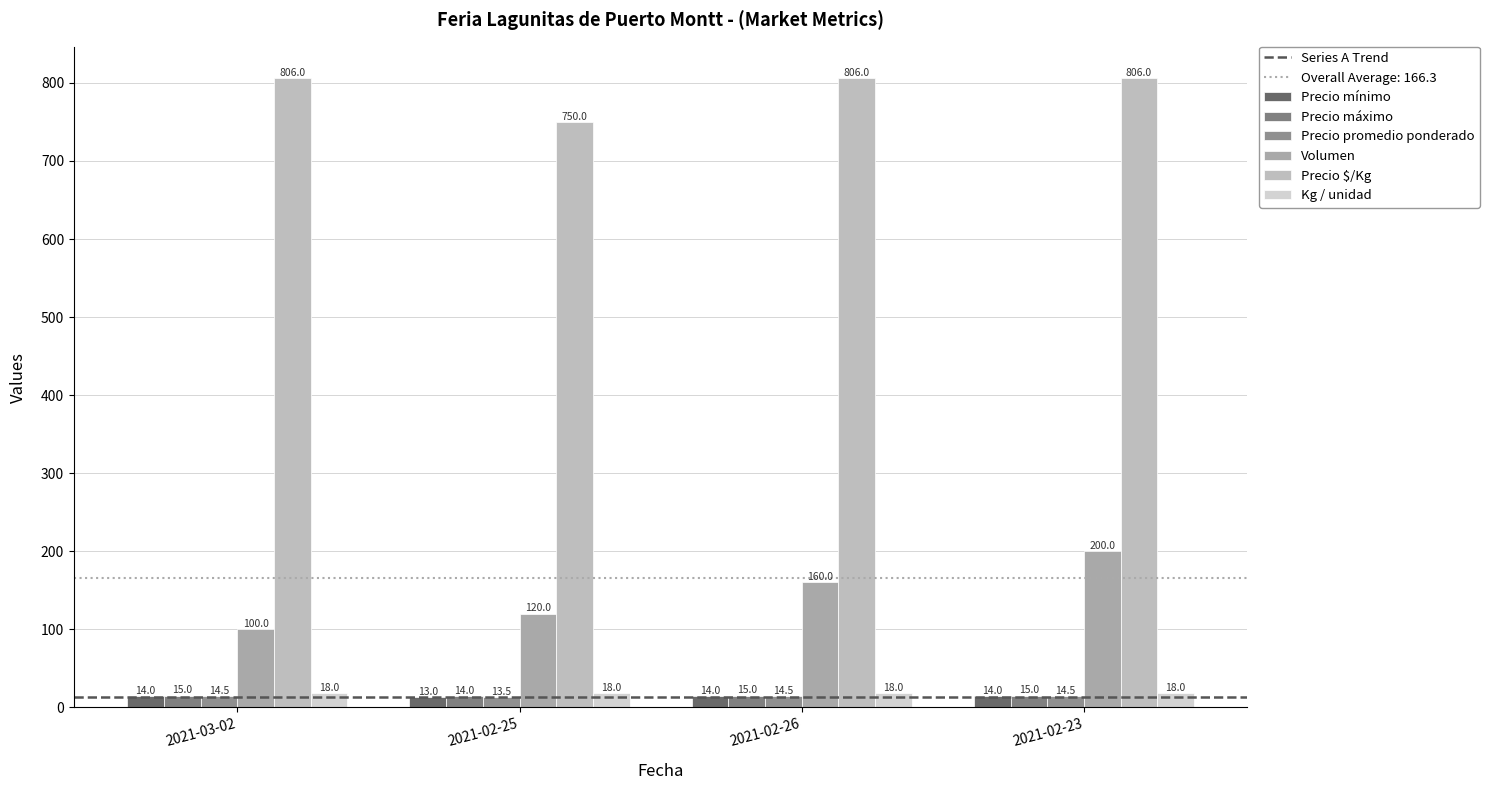

What is the average value of the Precio $/Kg series?

792.0